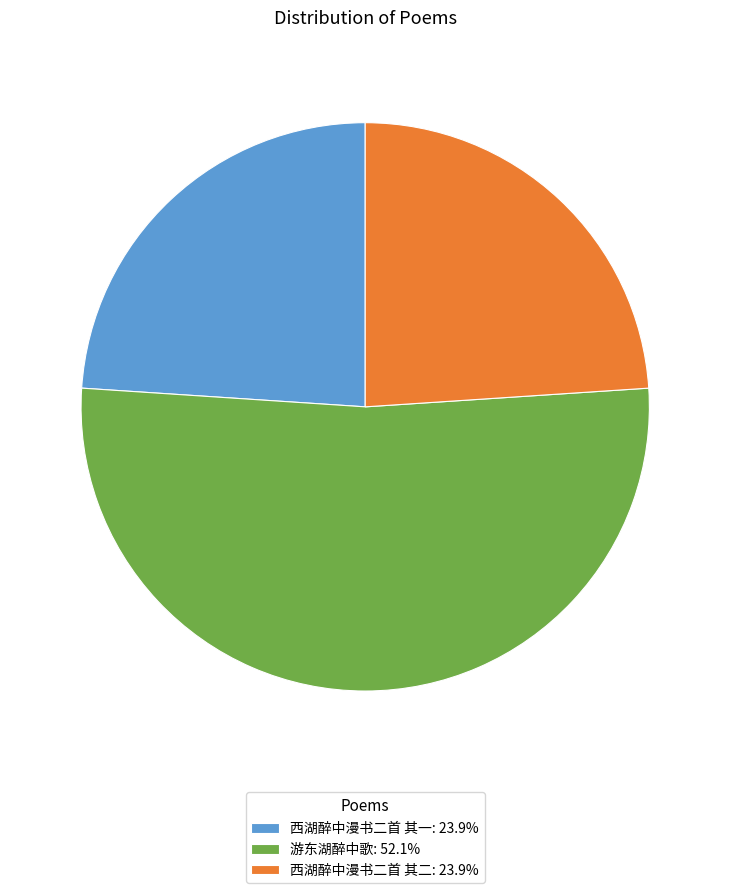

How many slices are in this pie chart?

3